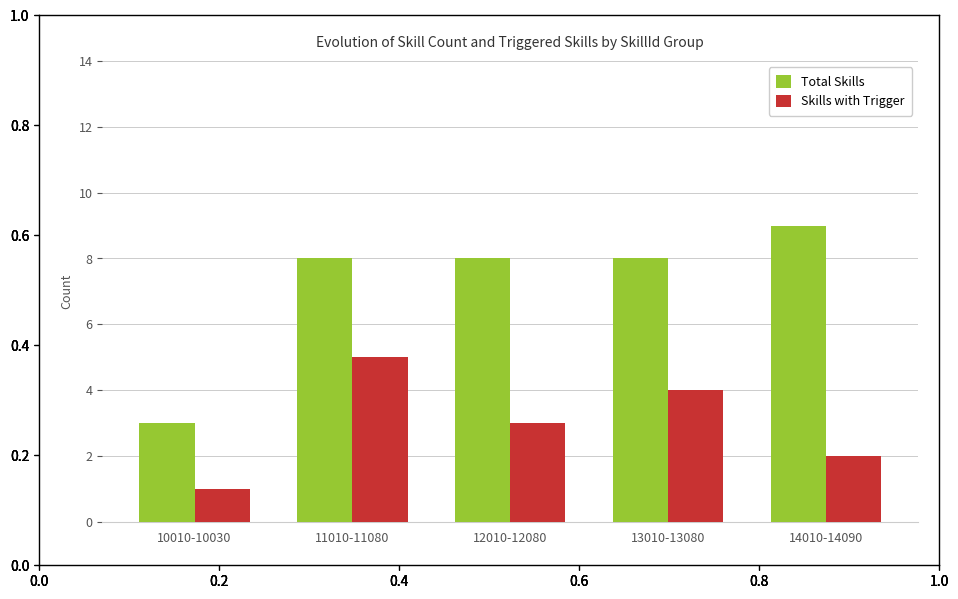

How many categories are shown in the chart?

5